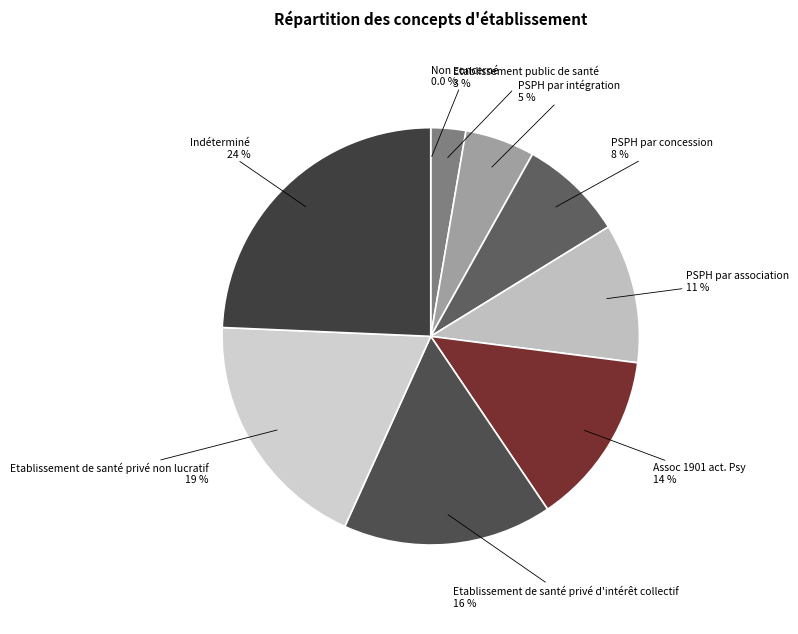

To the nearest percent, what is the difference between the largest and smallest slice percentages?

24%